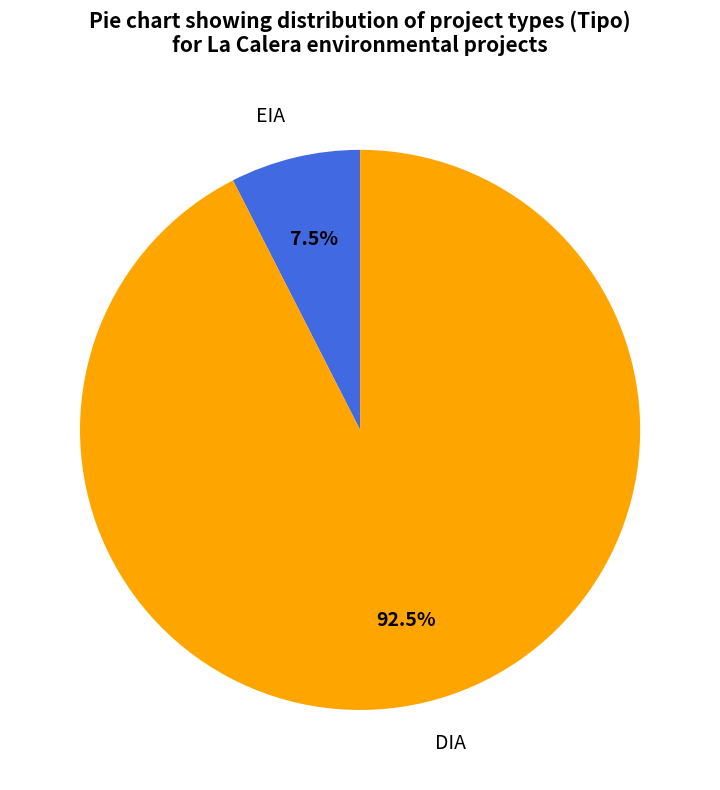

What percentage do DIA and EIA together represent?

100.0%